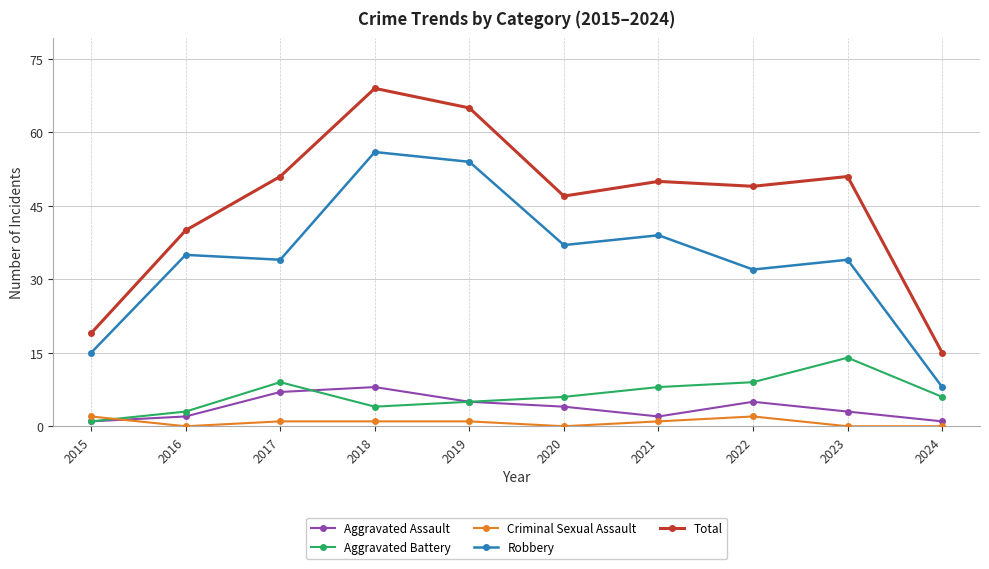

What is the difference between the Aggravated Assault values at 2021 and 2018?

6